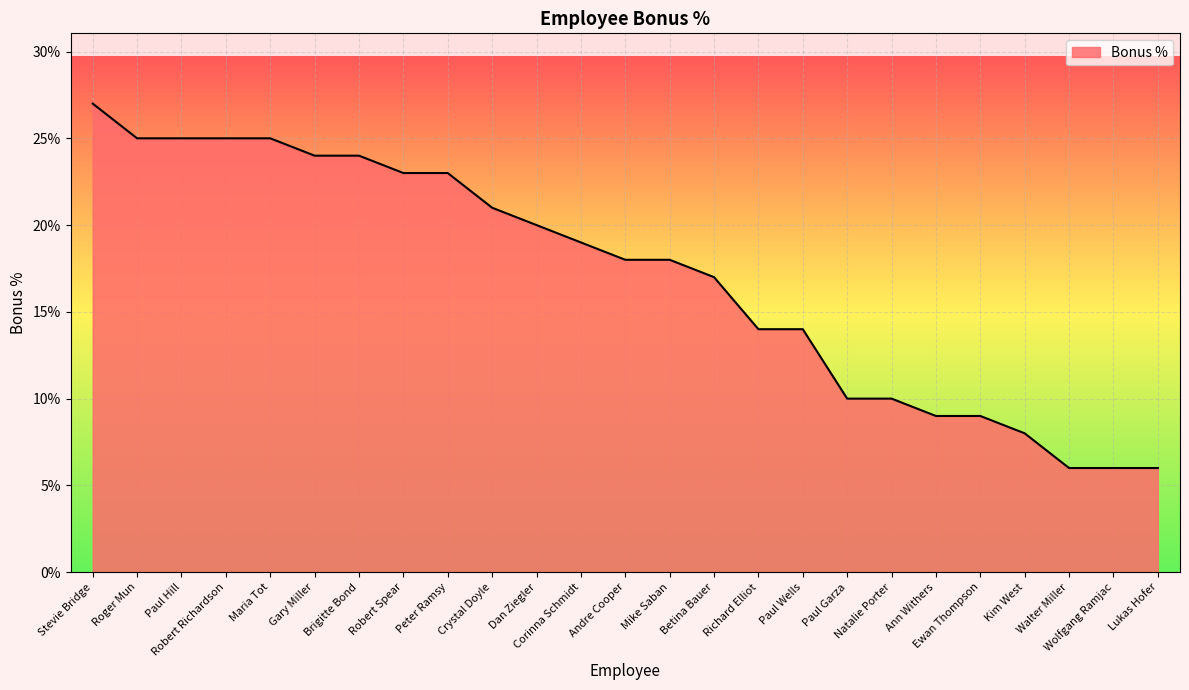

True or false: the data has more than 2 interior local peaks.

False